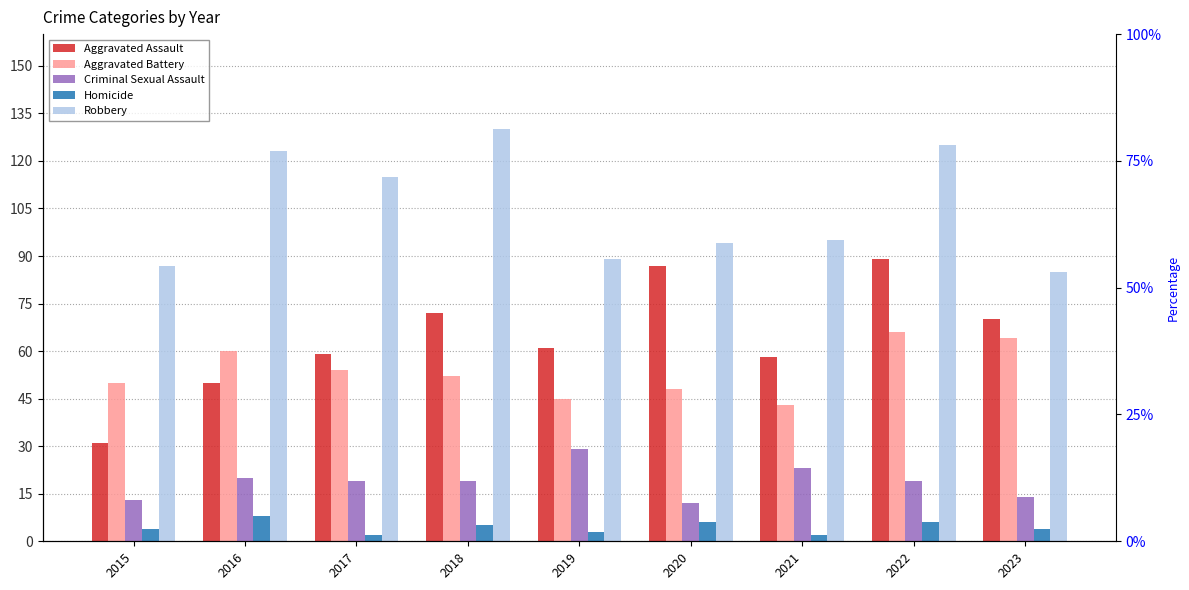

Are the bars grouped side by side (vs. stacked)?

Yes